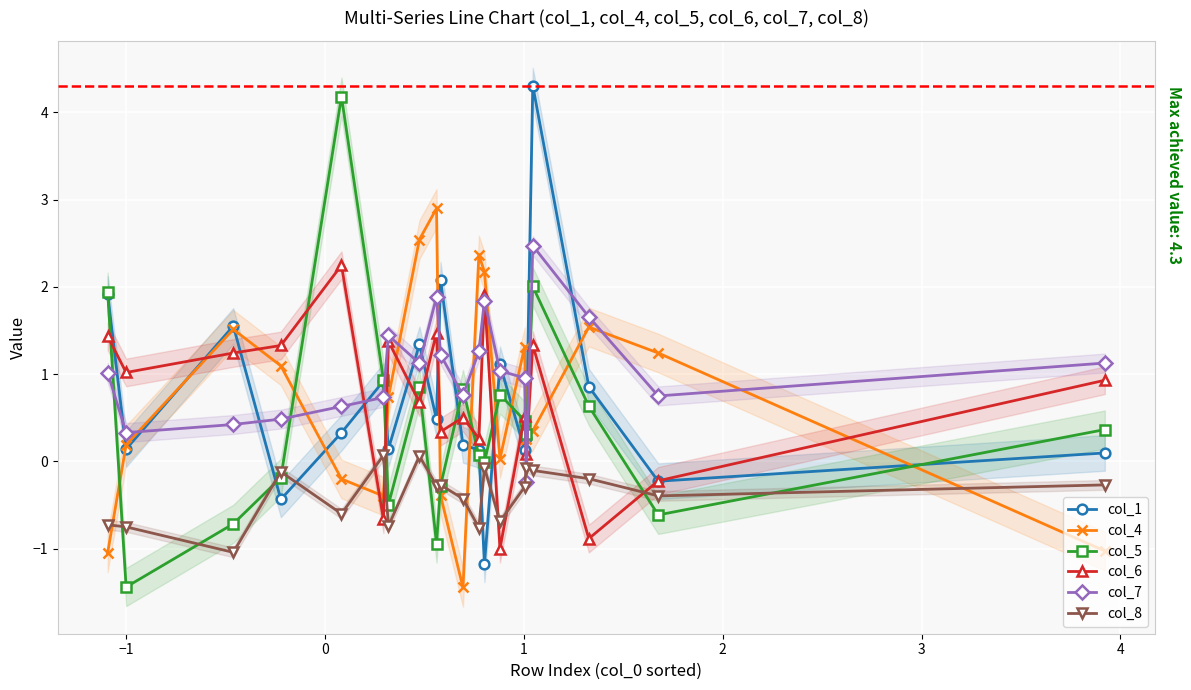

At how many categories does at least one series exceed 0?

20